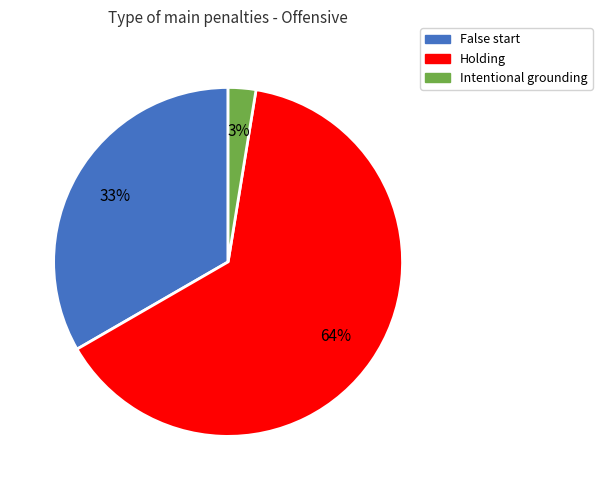

Does any single category account for the majority?

Yes